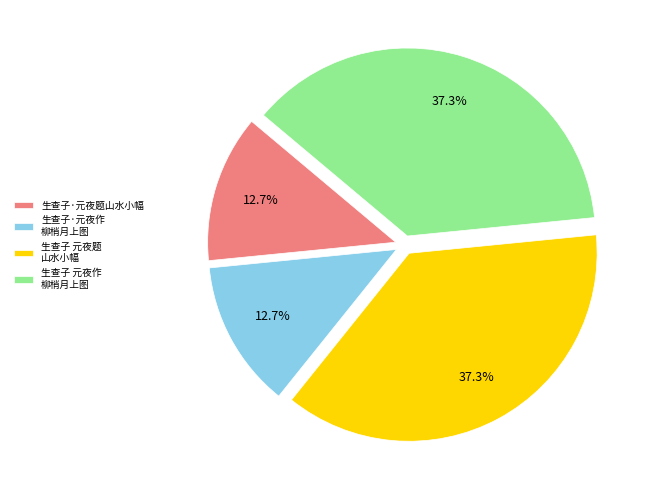

Is there a majority slice in this chart?

No